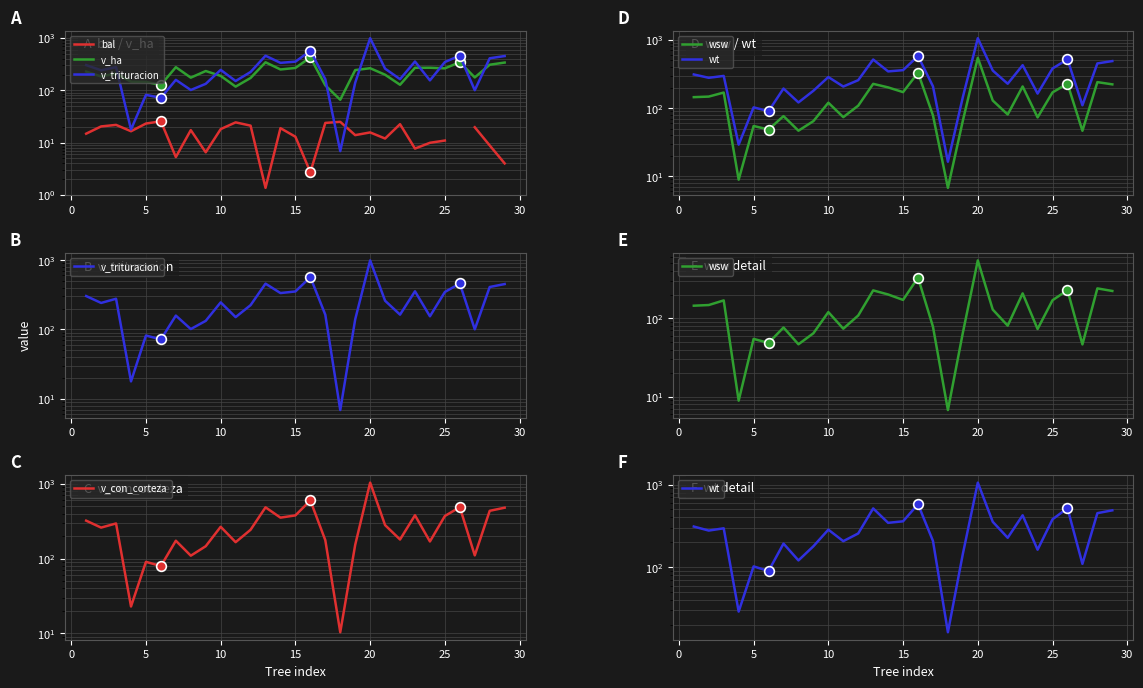

What is the difference between the second highest and minimum values in the v_con_corteza series?

589.5